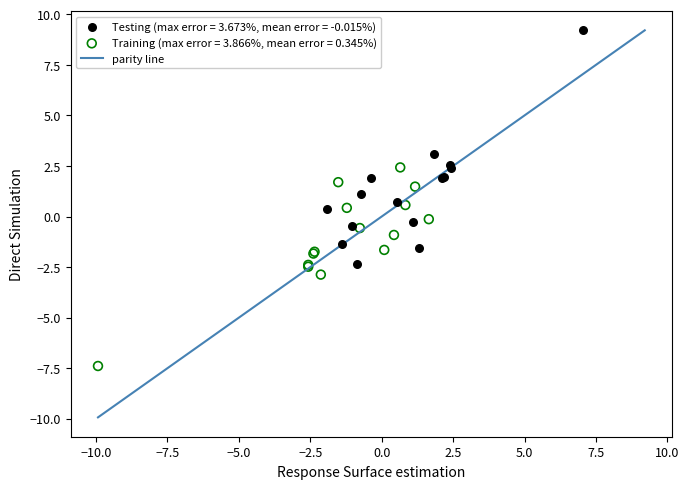

Which series reaches the minimum Y coordinate?

Training (max error = 3.866%, mean error = 0.345%)